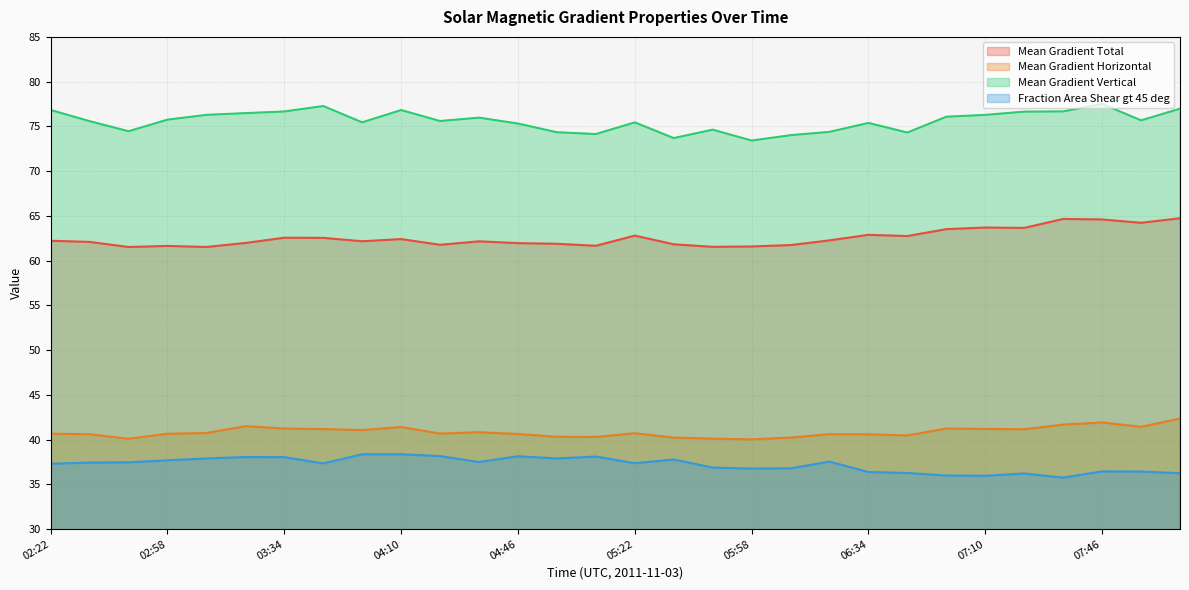

List the series in order of their peak value, lowest first.

Fraction Area Shear gt 45 deg, Mean Gradient Horizontal, Mean Gradient Total, Mean Gradient Vertical